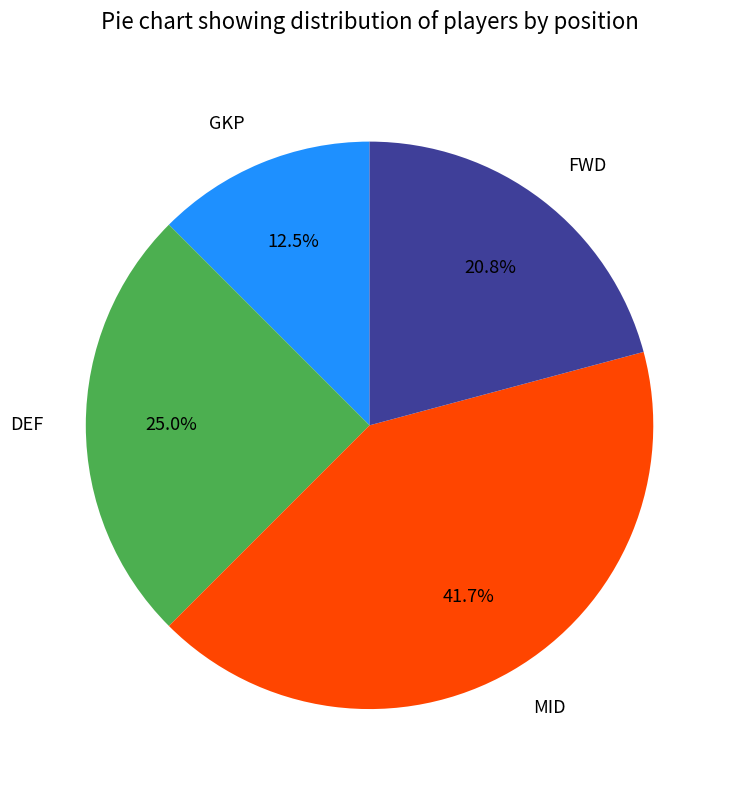

To the nearest percent, what is the average slice percentage?

25%